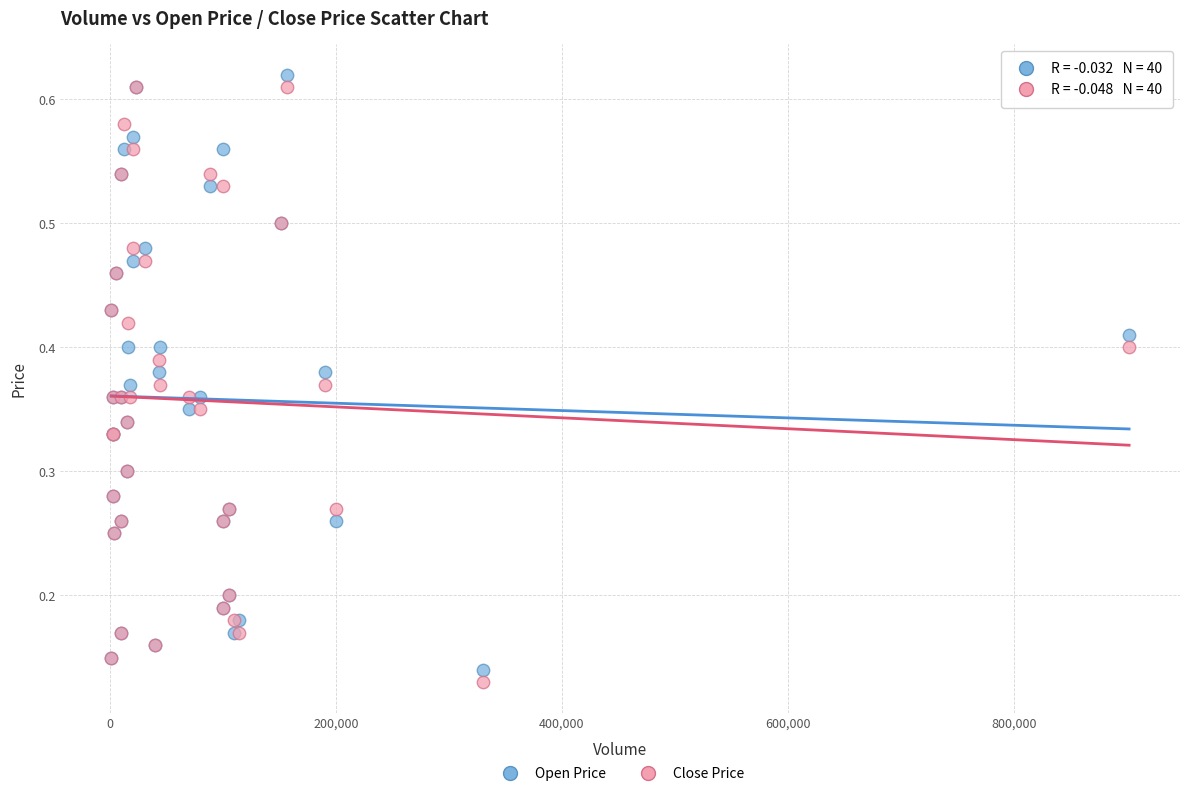

What is the X range (max minus min) for the scatter plot?

901000.0